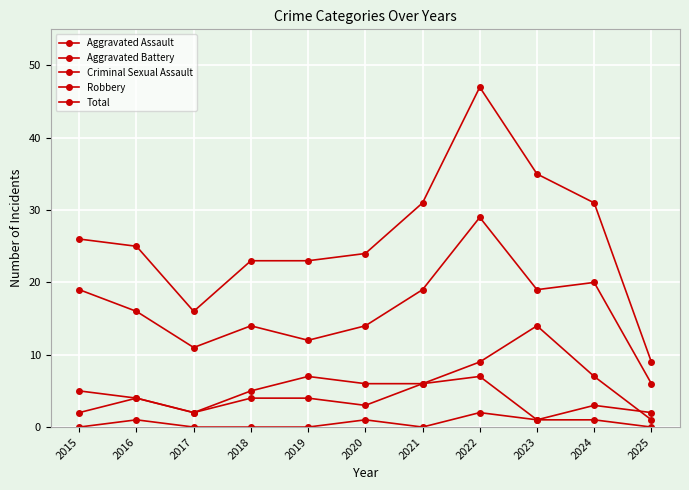

Is it true that Total equals 13 at 2015?

False